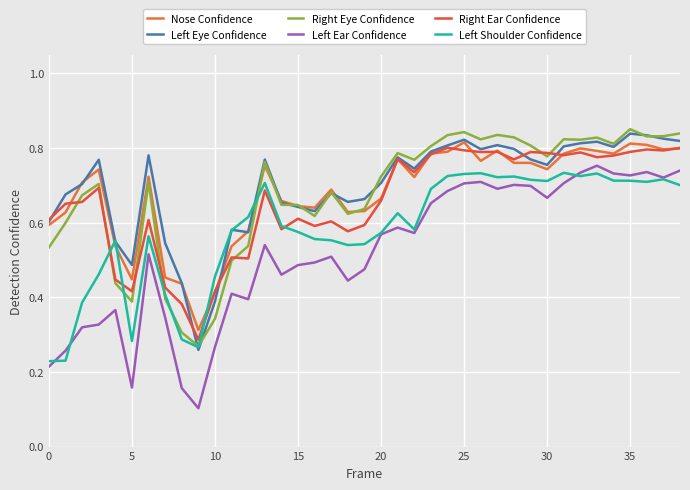

How many times do Right Eye Confidence and Left Shoulder Confidence cross each other?

6